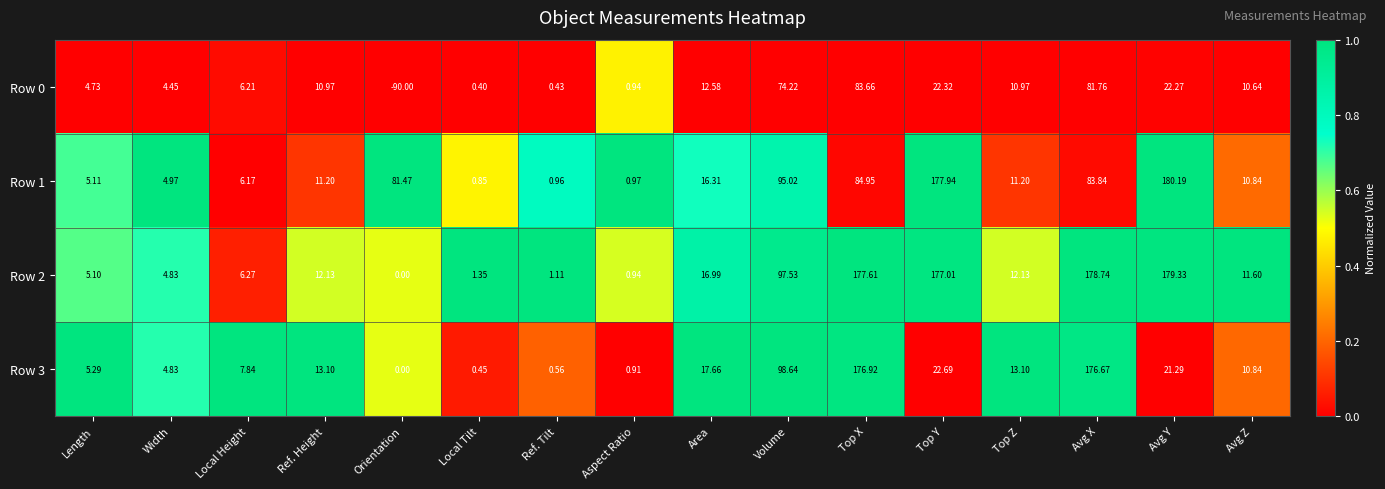

Is the value of Row 1 at Local Tilt greater than the value of Row 3 at Local Height?

No